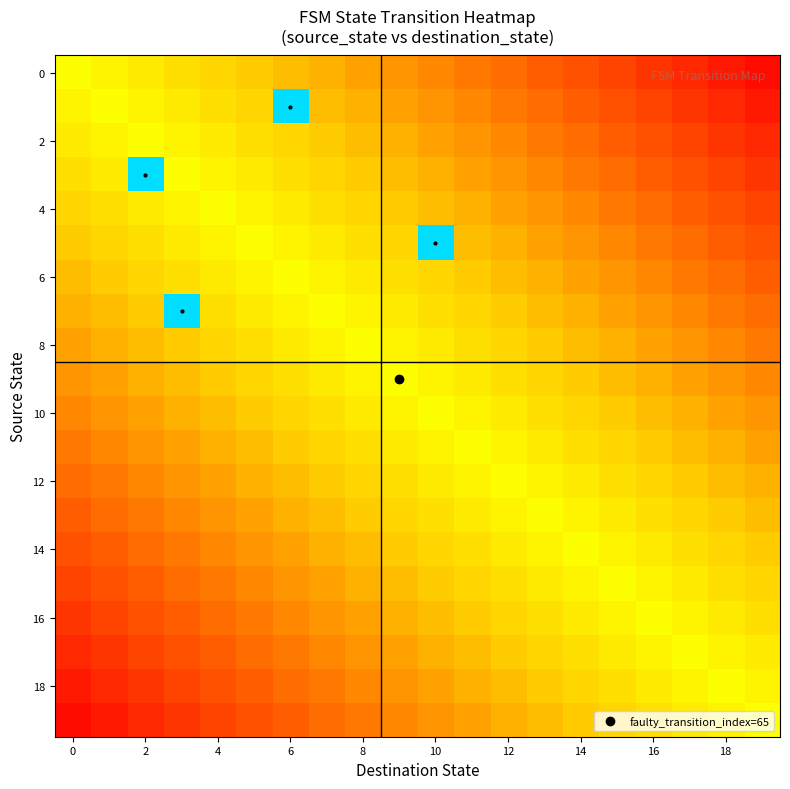

Which category has the highest value across all series?

6